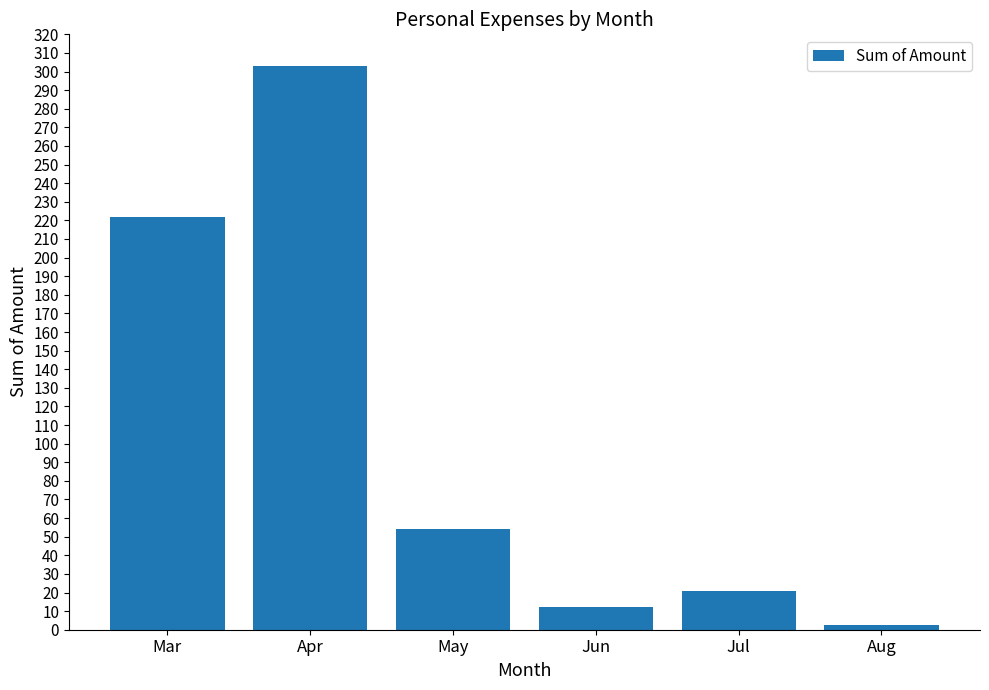

What is the ratio of the value at May to the value at Aug?

19.6